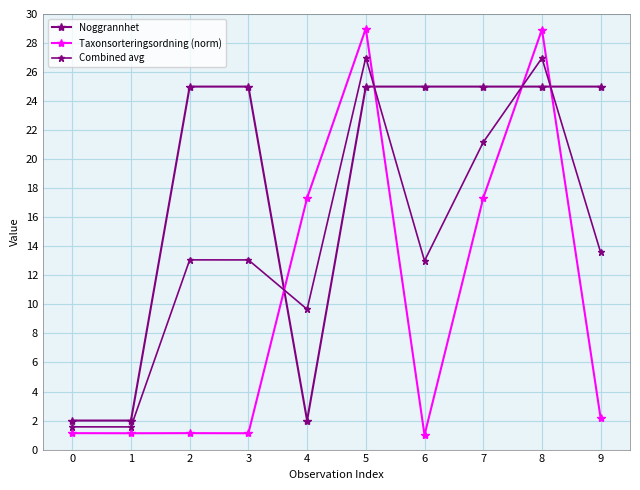

How many lines are shown in the chart?

3